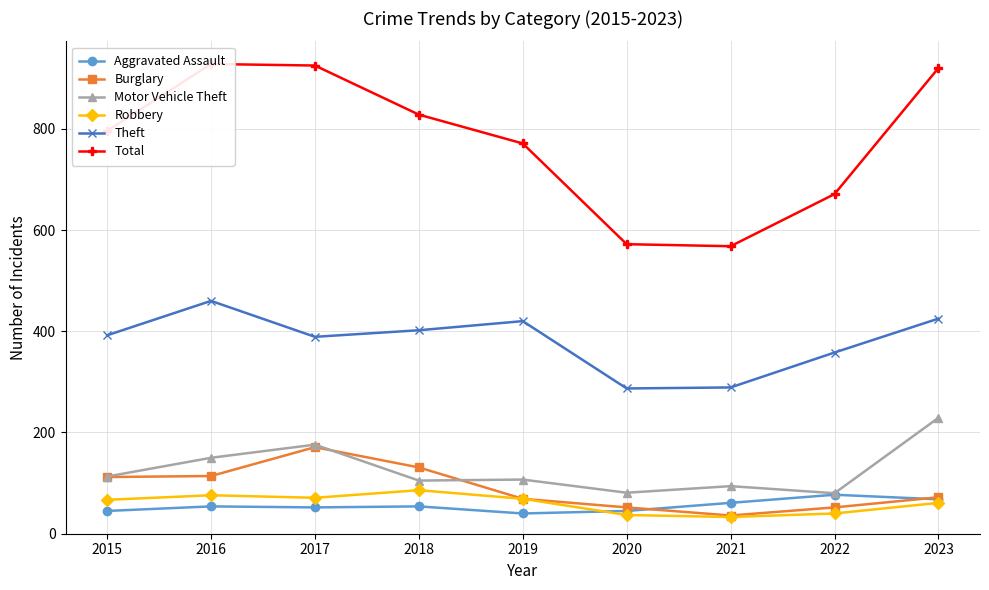

At how many categories does at least one series exceed 484?

9